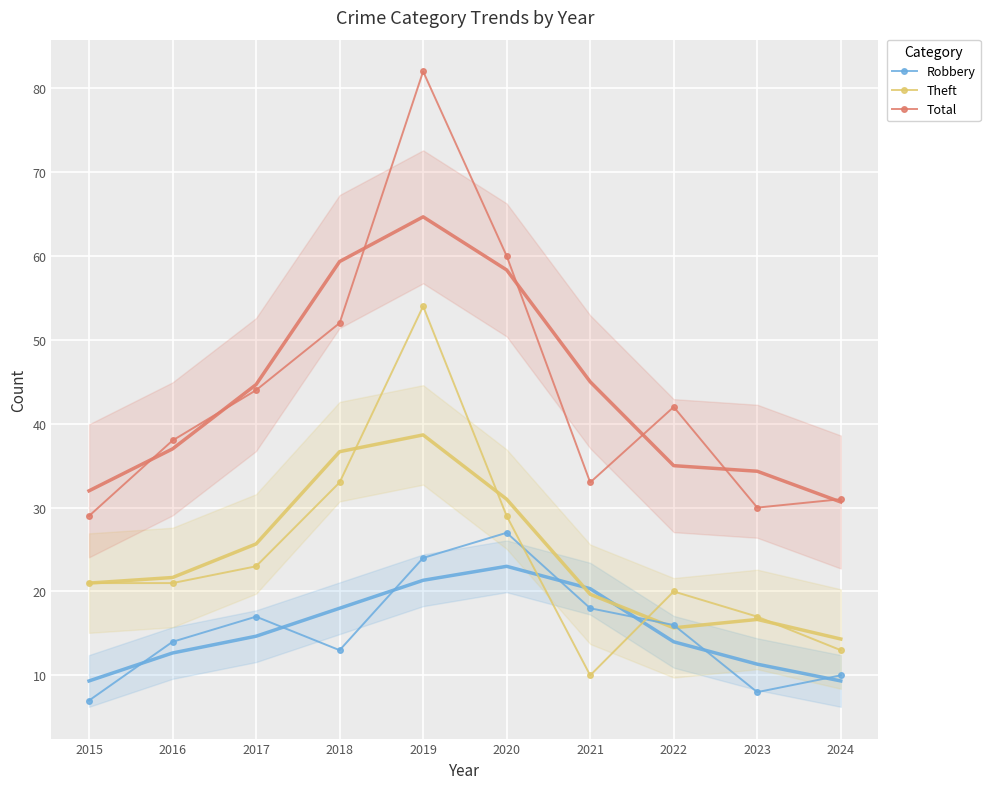

Is it true that Robbery equals 6 at 2024?

False